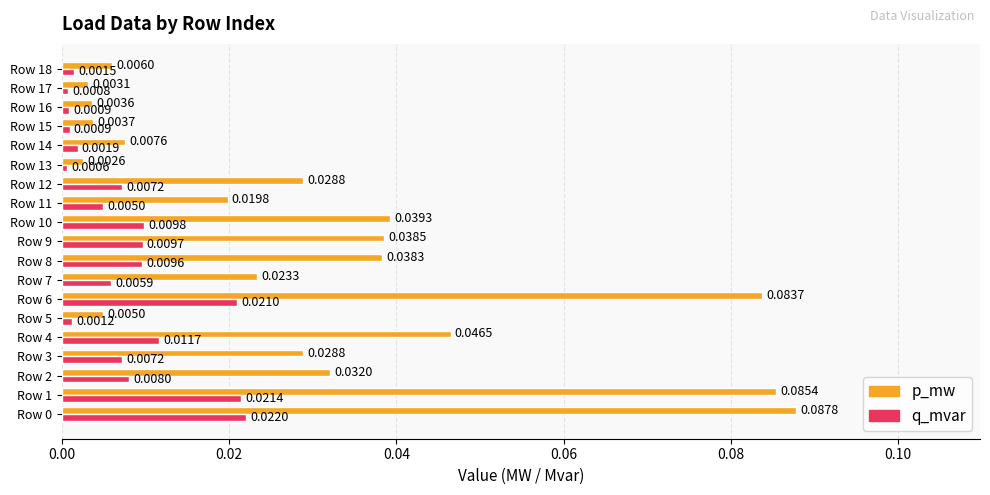

At which label is p_mw closest to 0?

Row 13